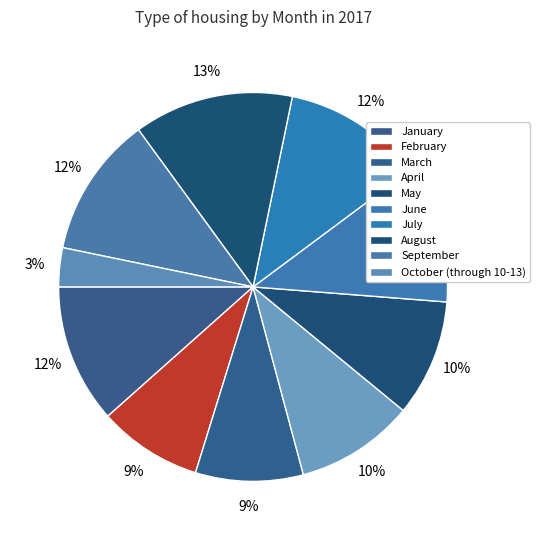

Is it true that May is 1% of the pie?

False